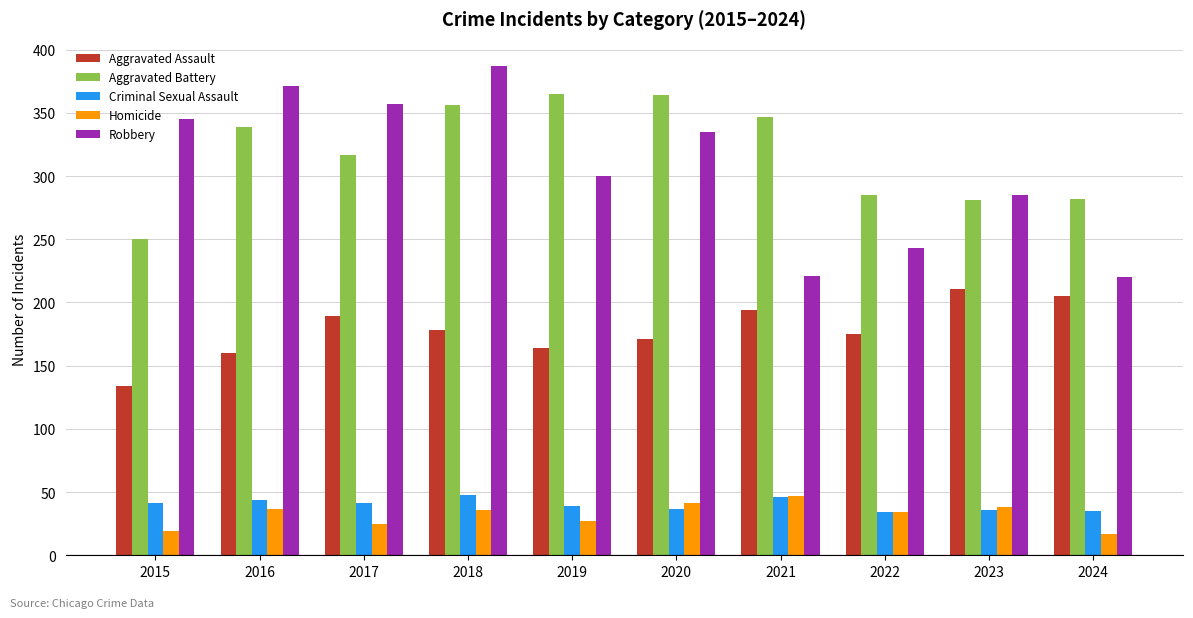

At which label does Homicide first exceed 36?

2016